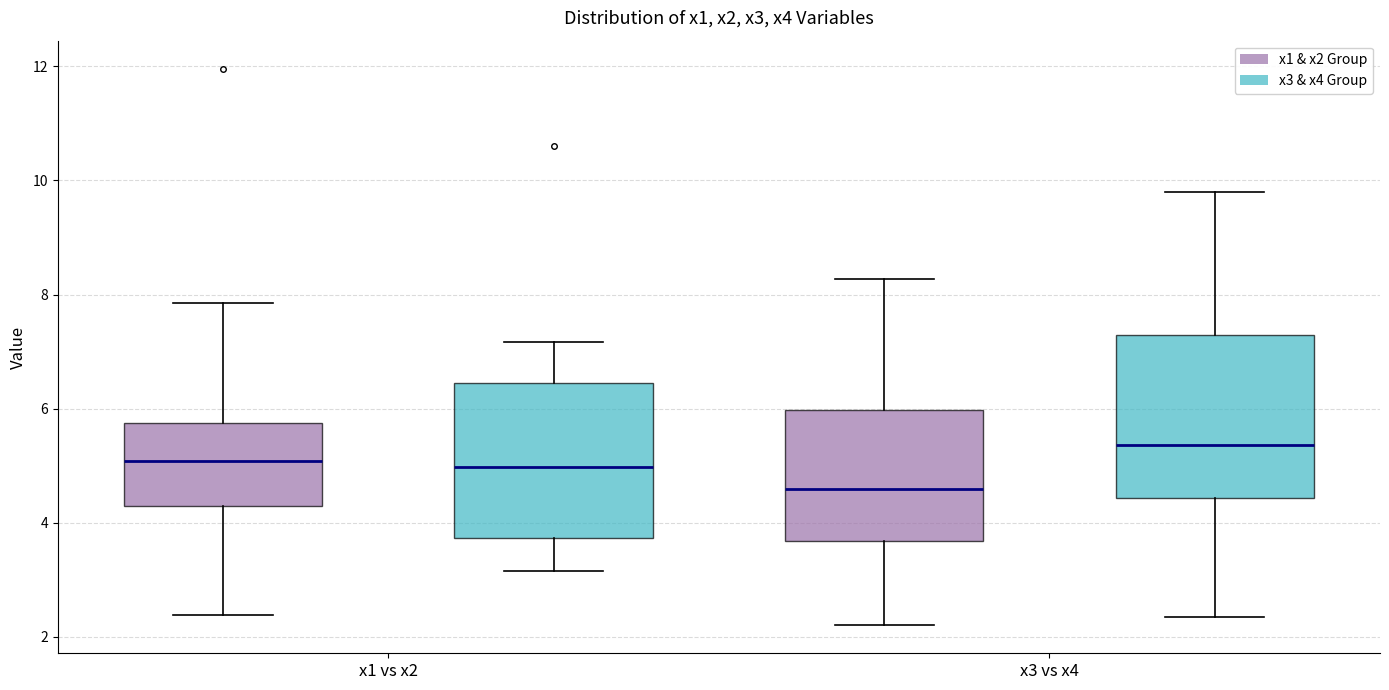

Which box's median line is the highest?

x3 vs x4 (x3 & x4 Group)